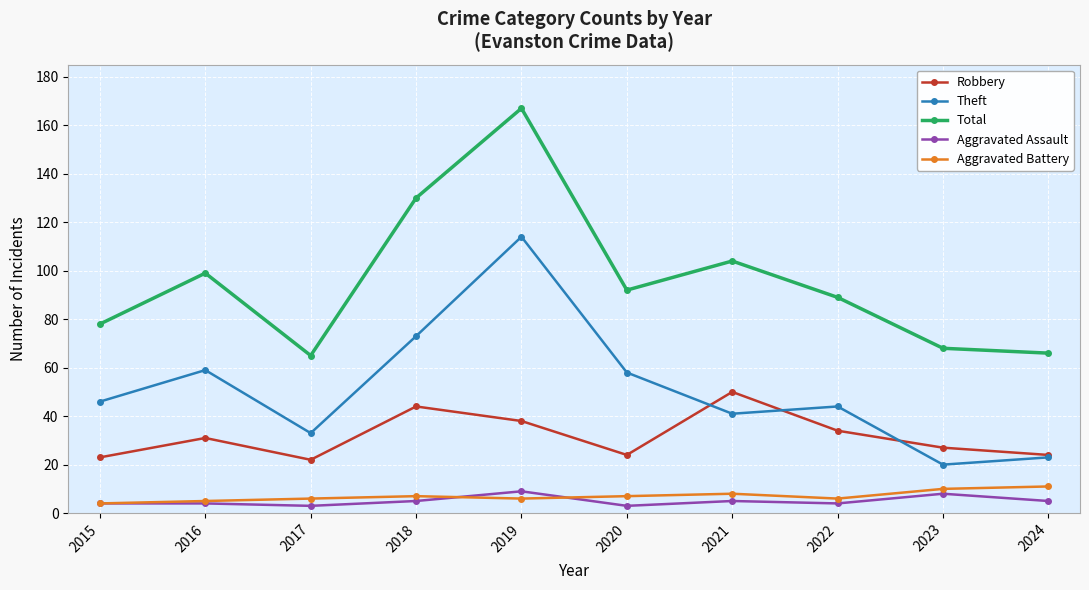

The Theft series shows 62 at 2021. True or false?

False